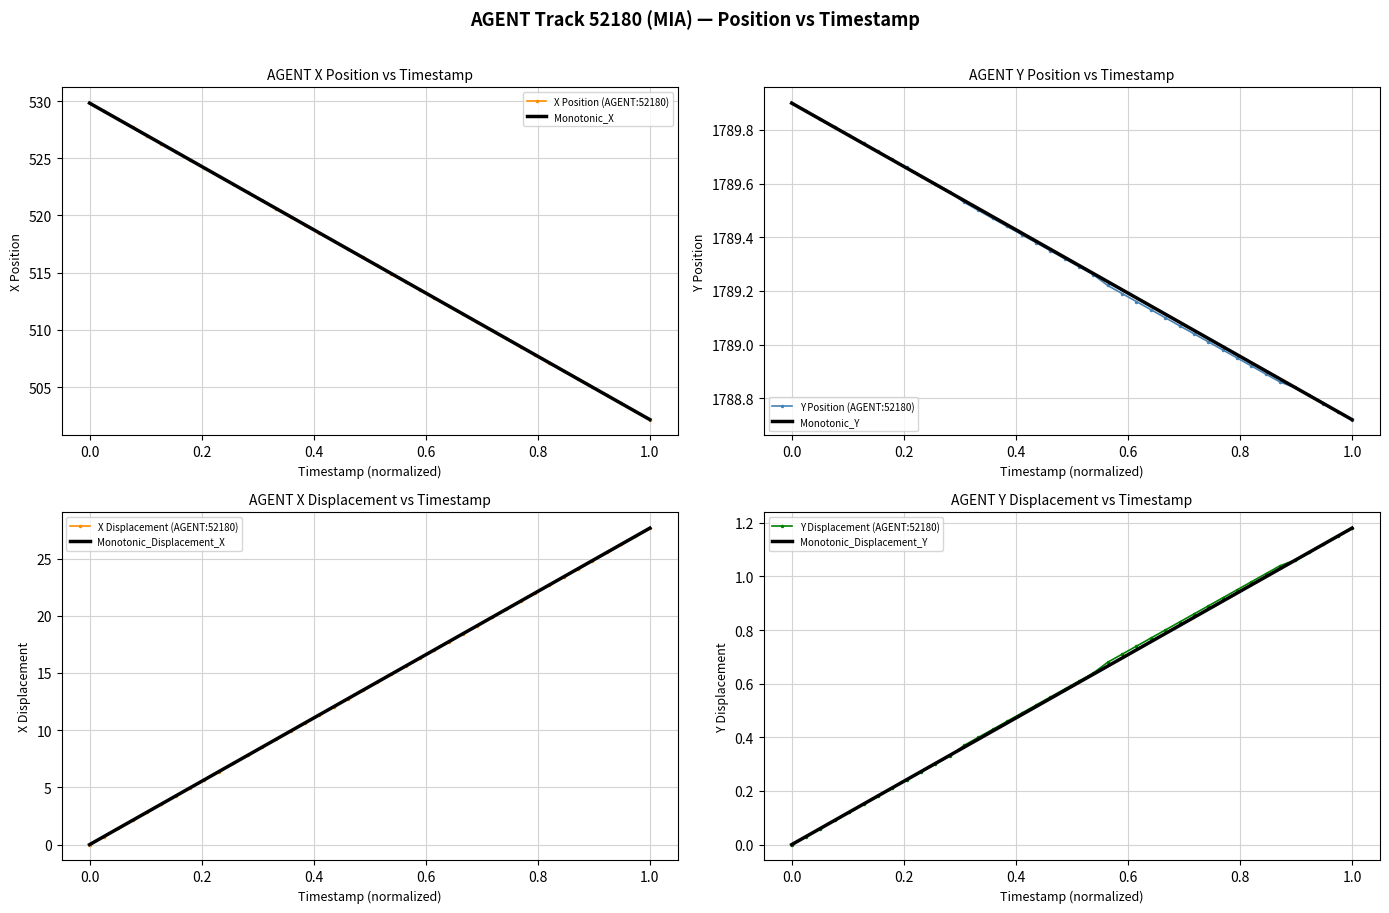

True or false: Y and X intersect in this chart.

False